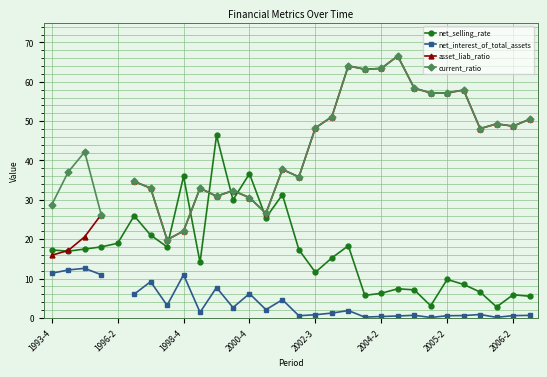

How many intersections are there between current_ratio and net_selling_rate?

6